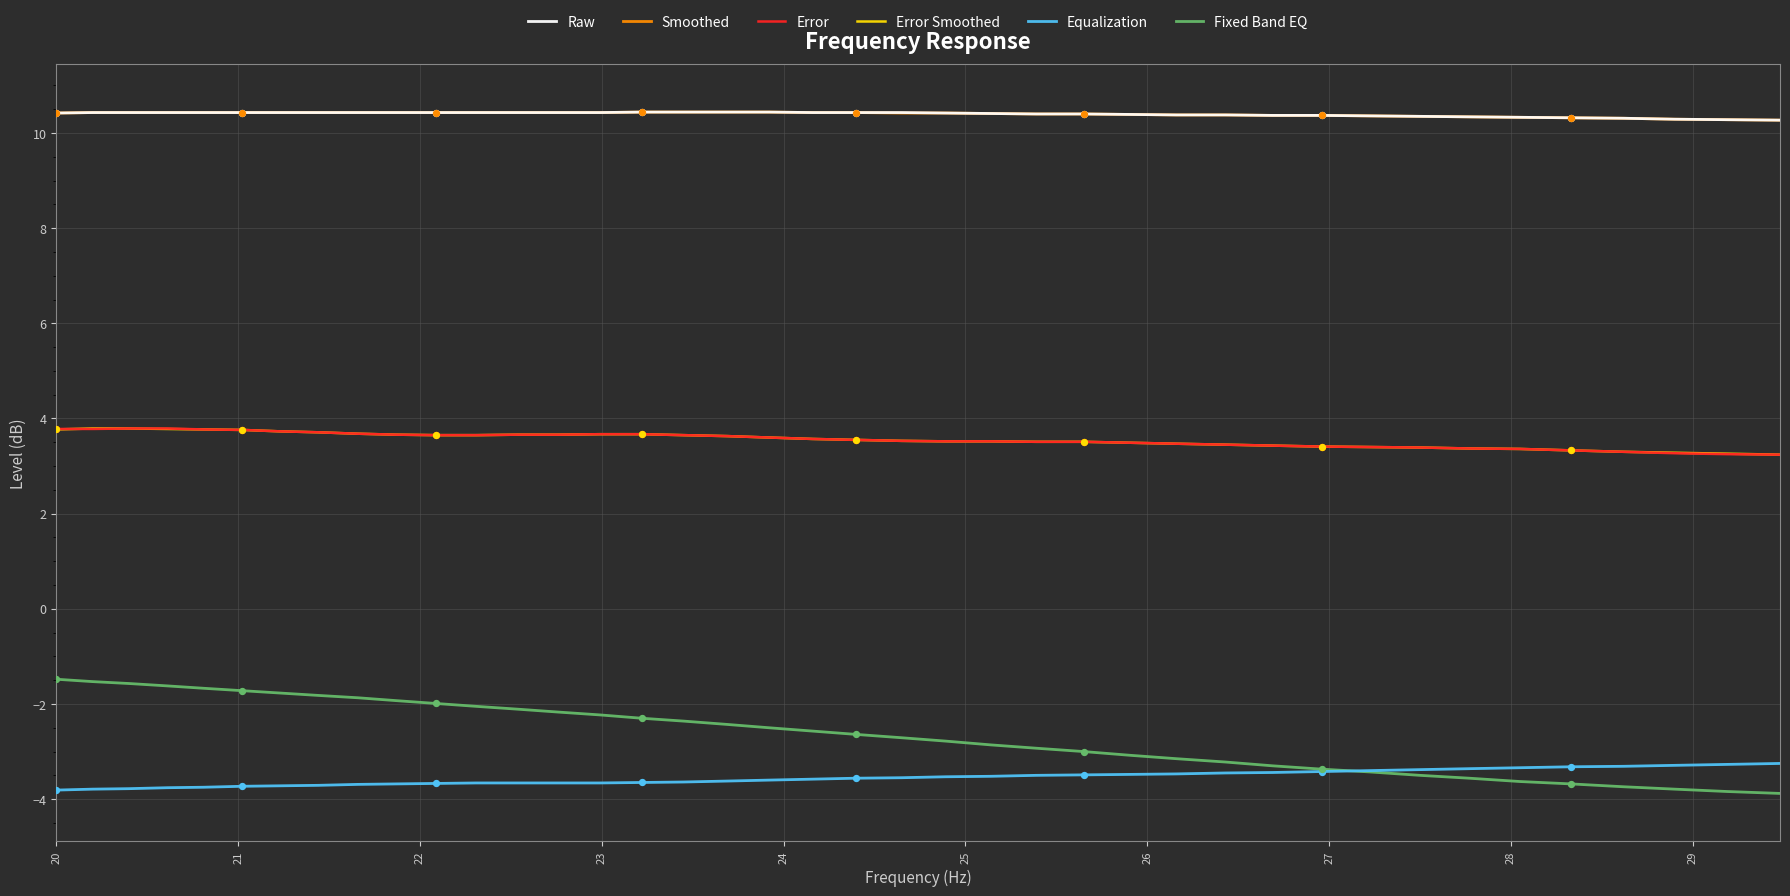

Which series has the largest range (max minus min)?

Fixed Band EQ